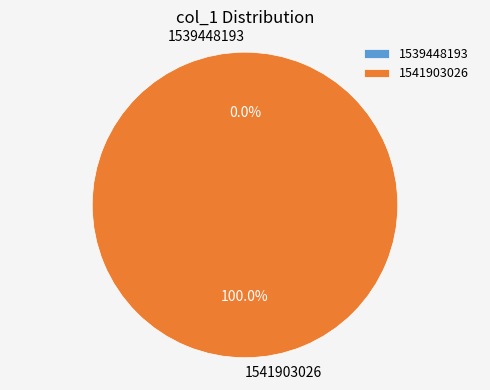

How many segments does this pie chart have?

2